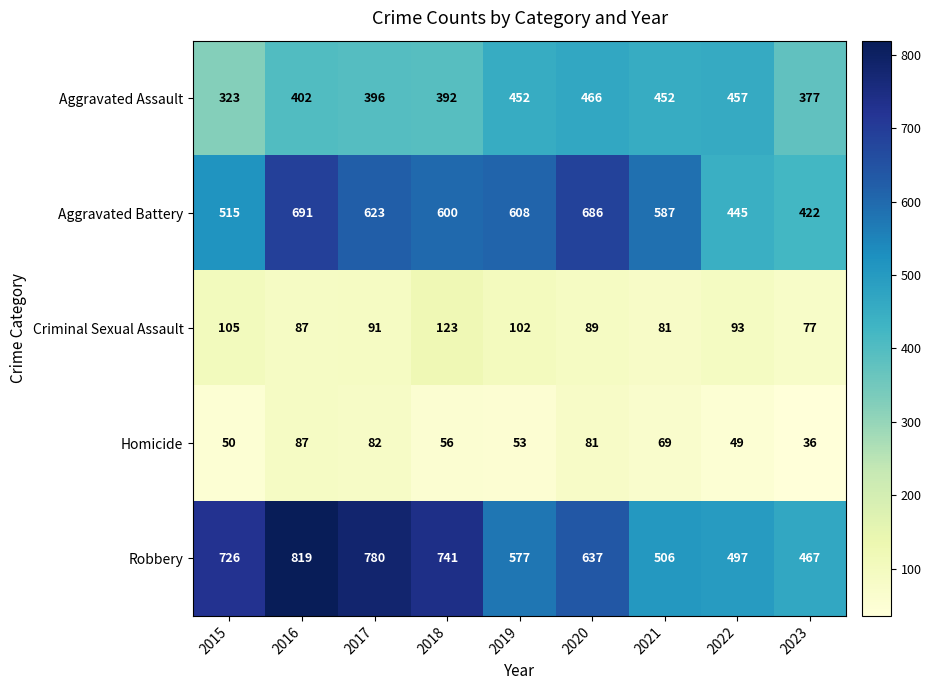

True or false: Aggravated Battery has a value of 587 at 2021.

True